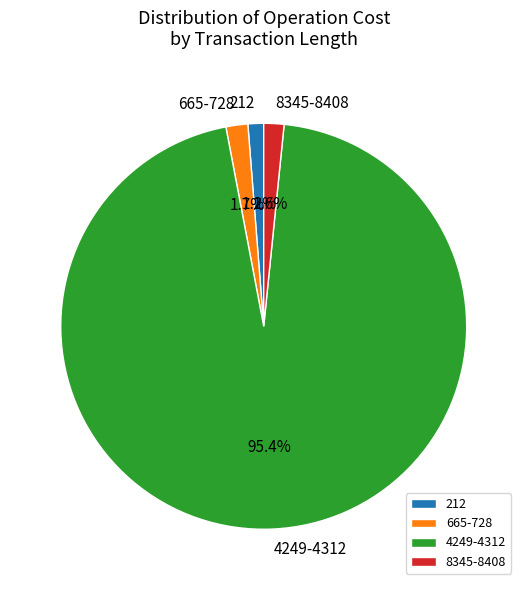

How many segments does this pie chart have?

4